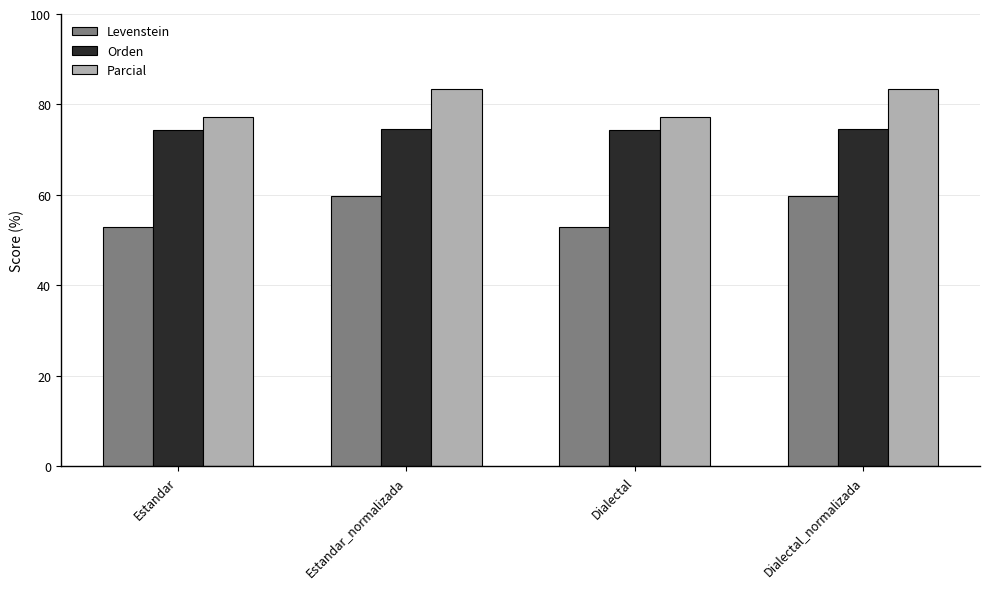

How many Levenstein values are between 53 and 59?

2